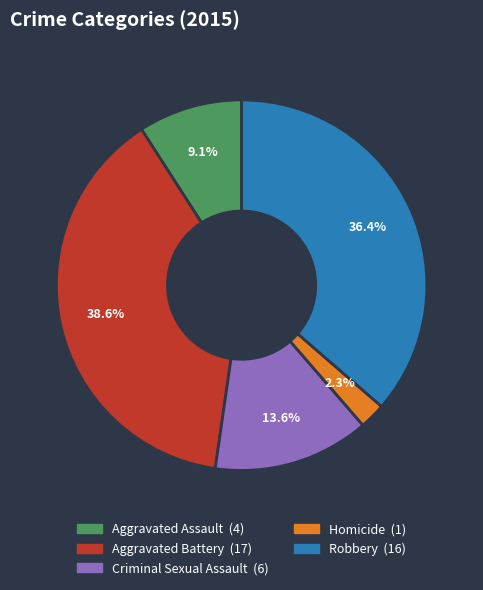

How many segments does this pie chart have?

5